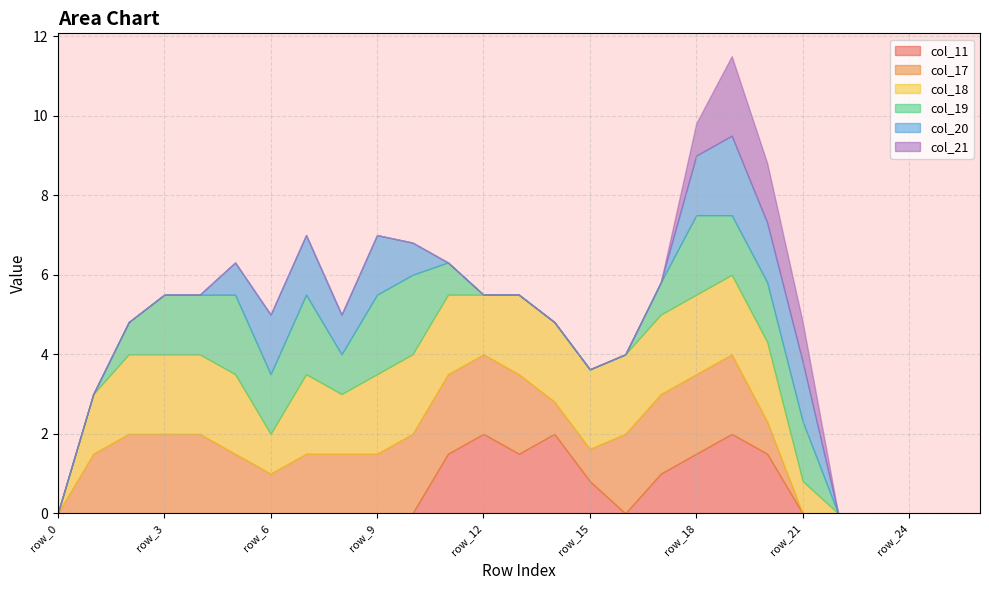

What is the average value of the col_21 series?

0.2